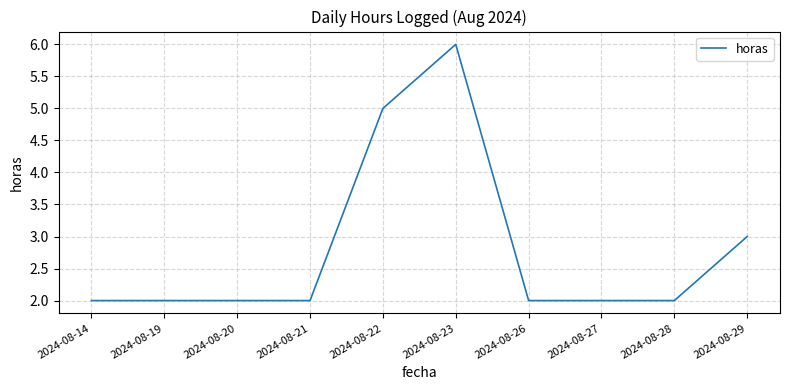

What is the average value?

3